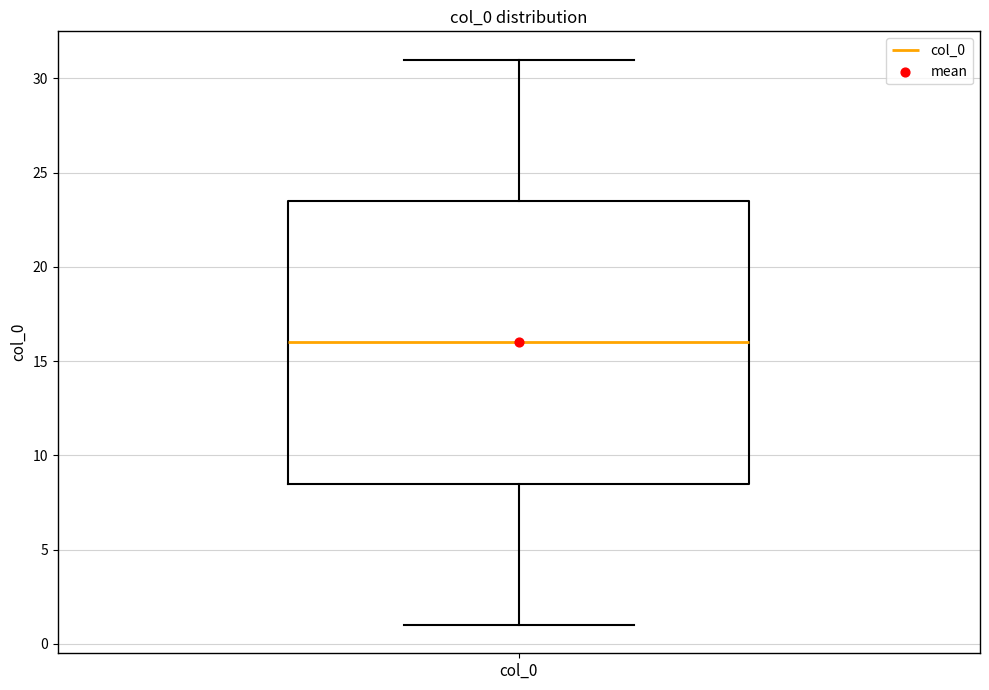

Where does the lower whisker of the box for col_0 end on the y-axis? The values are not printed on the chart, so give them approximately, as read against the axis.

1.0